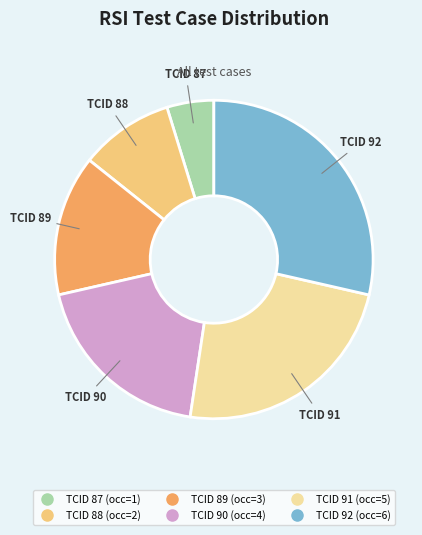

Does any single category account for the majority?

No